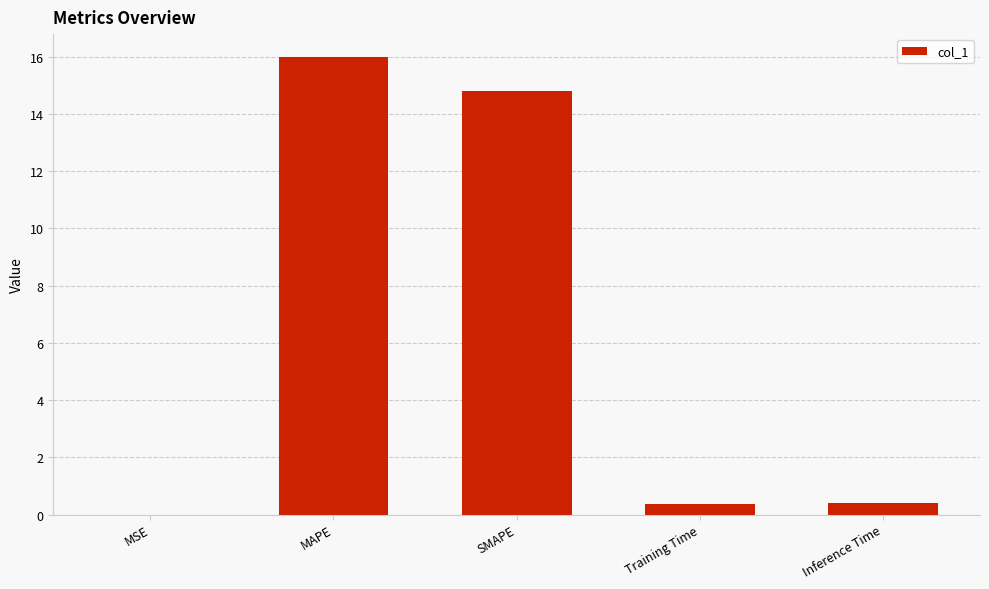

What is the sum of the values at Inference Time and Training Time?

0.8